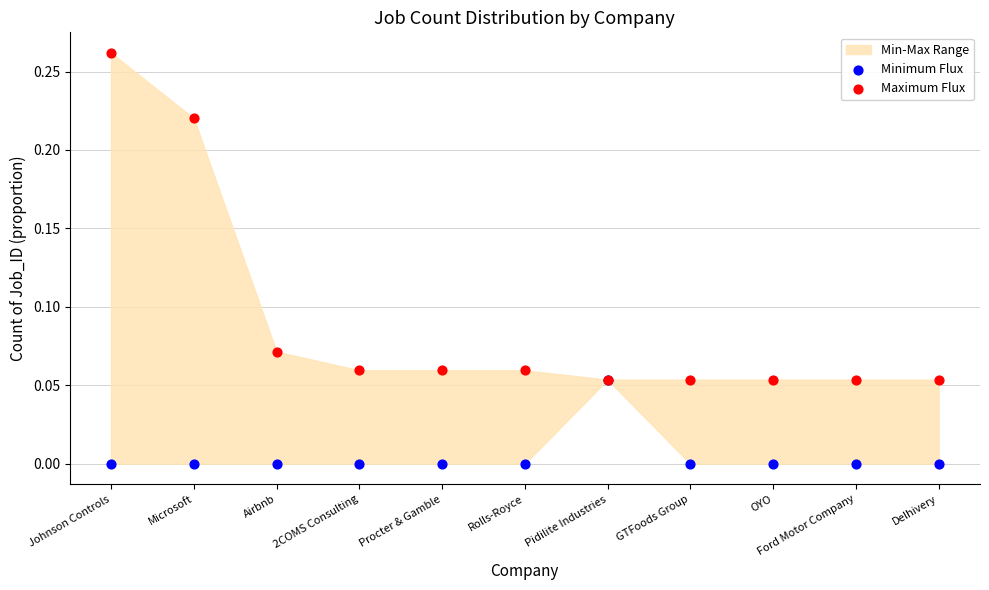

Which series reaches the maximum Y coordinate?

Maximum Flux